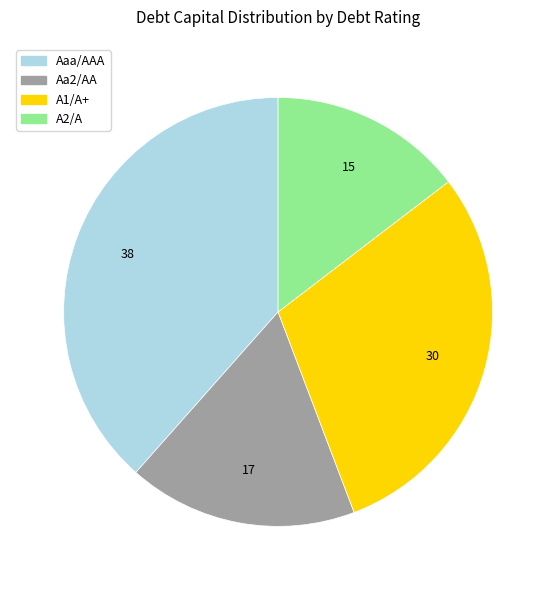

Approximately how many times larger is the value at A1/A+ compared to Aa2/AA?

1.7